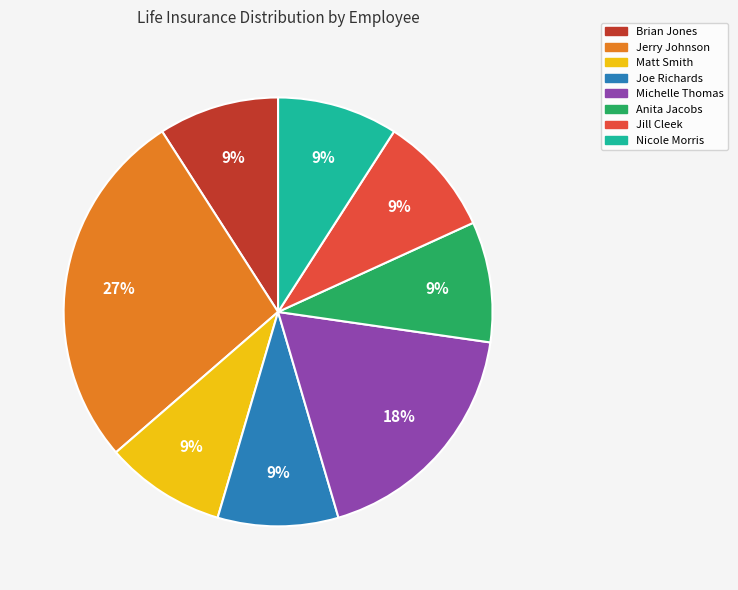

To the nearest percent, what is the difference between the largest and smallest slice percentages?

18%